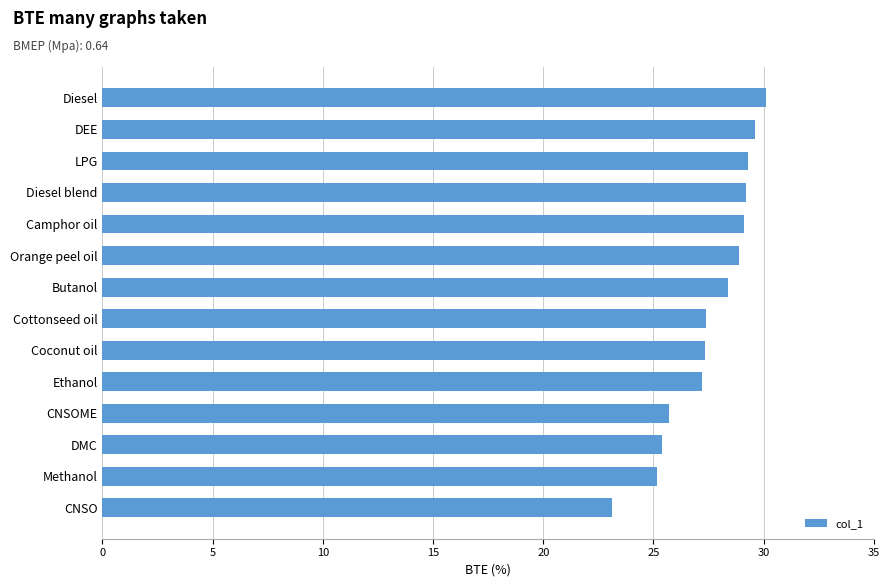

Between CNSOME and Camphor oil, which is larger?

Camphor oil